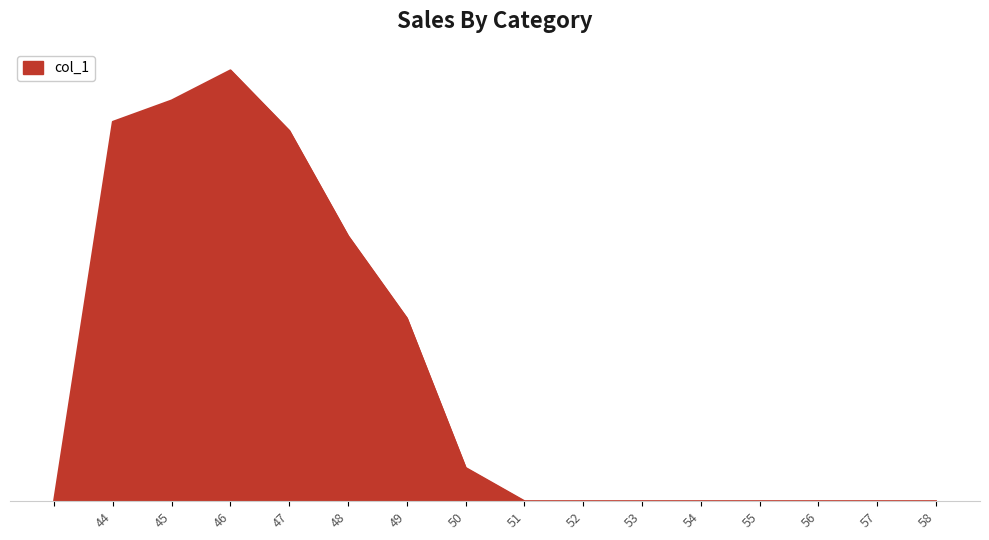

Where is the data nearest to the value 69?

49